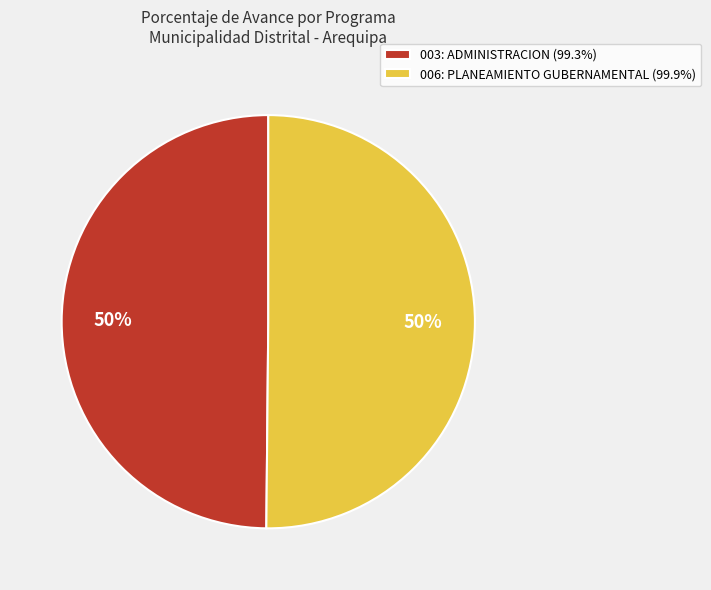

To the nearest percent, what is the average slice percentage?

50%